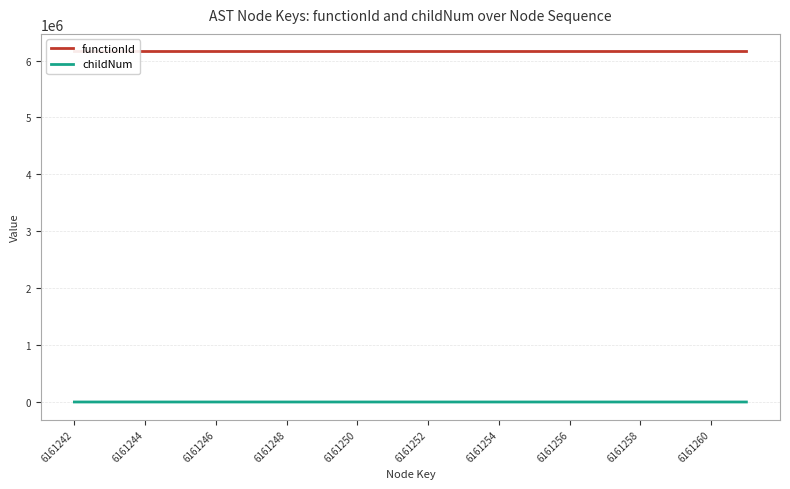

What is the highest value of the childNum series?

2